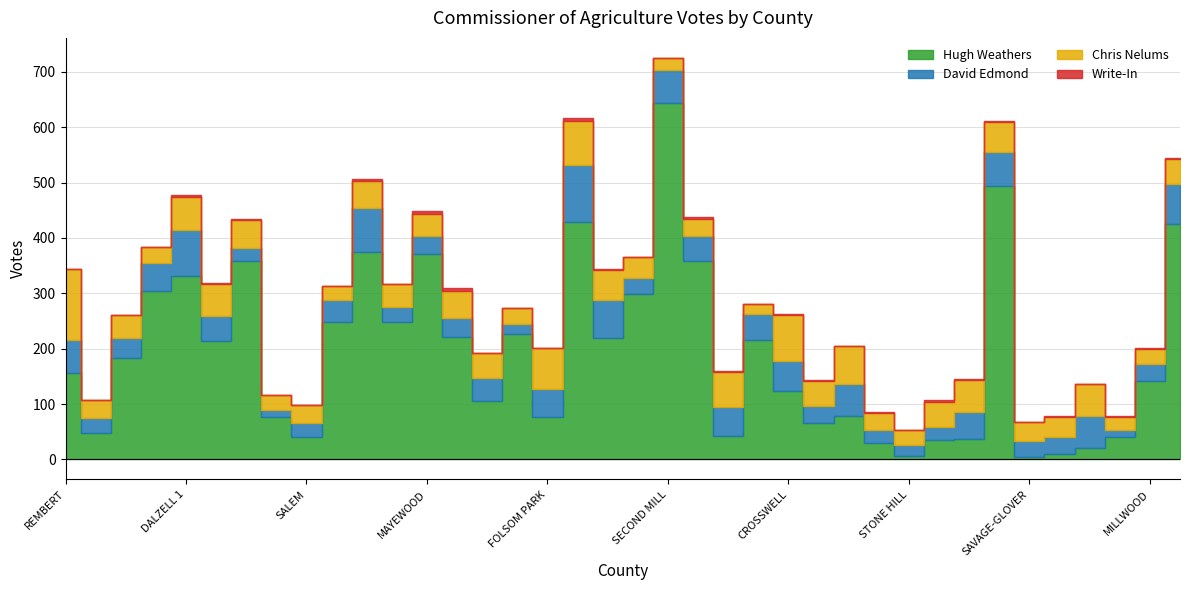

Which series has the largest range (max minus min)?

Hugh Weathers